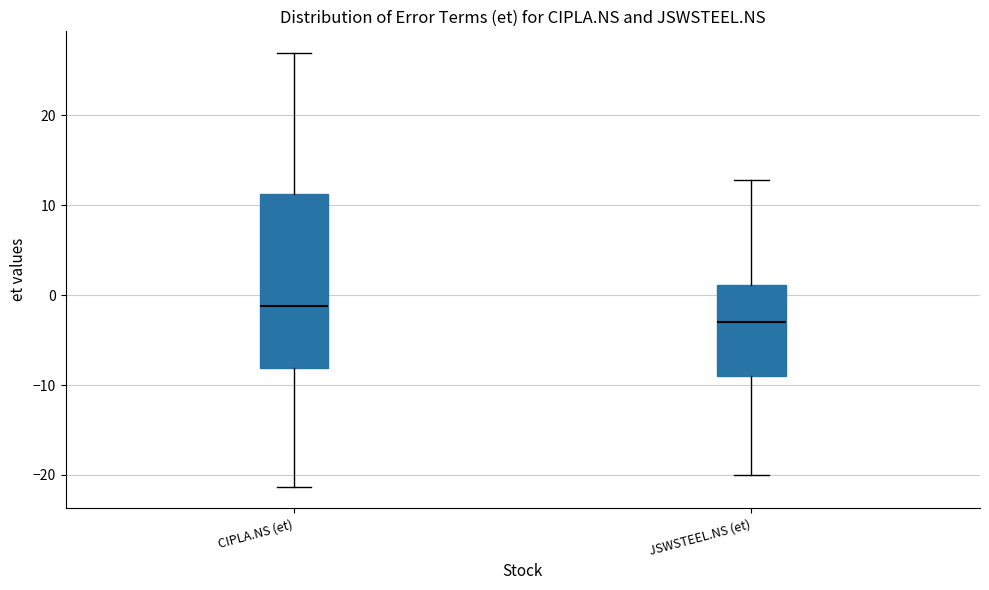

Which box has the lowest median line?

JSWSTEEL.NS (et)